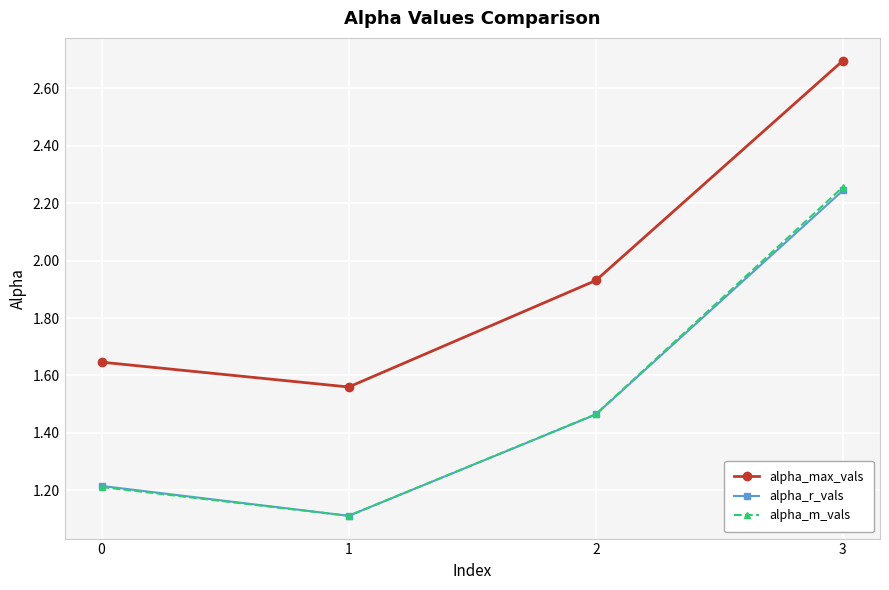

The value of alpha_max_vals at 3 is 2.7. True or false?

True